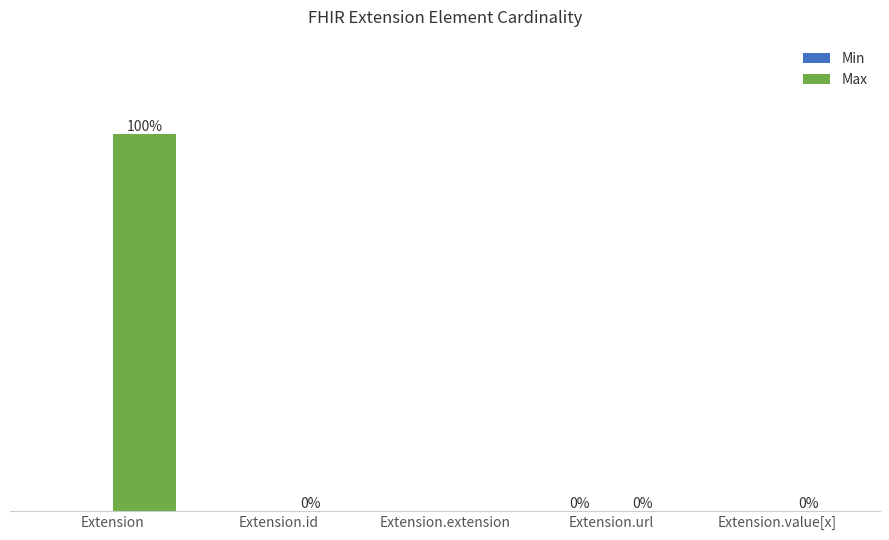

Between Extension.id and Extension.extension, which series saw the biggest shift?

Max